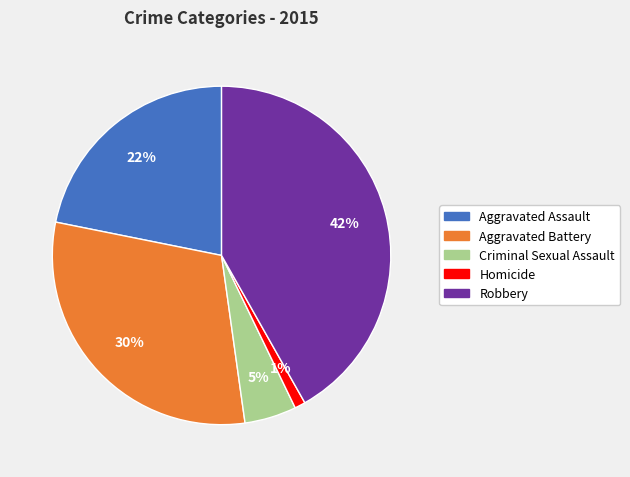

Is the sum of Robbery and Homicide greater than half?

No